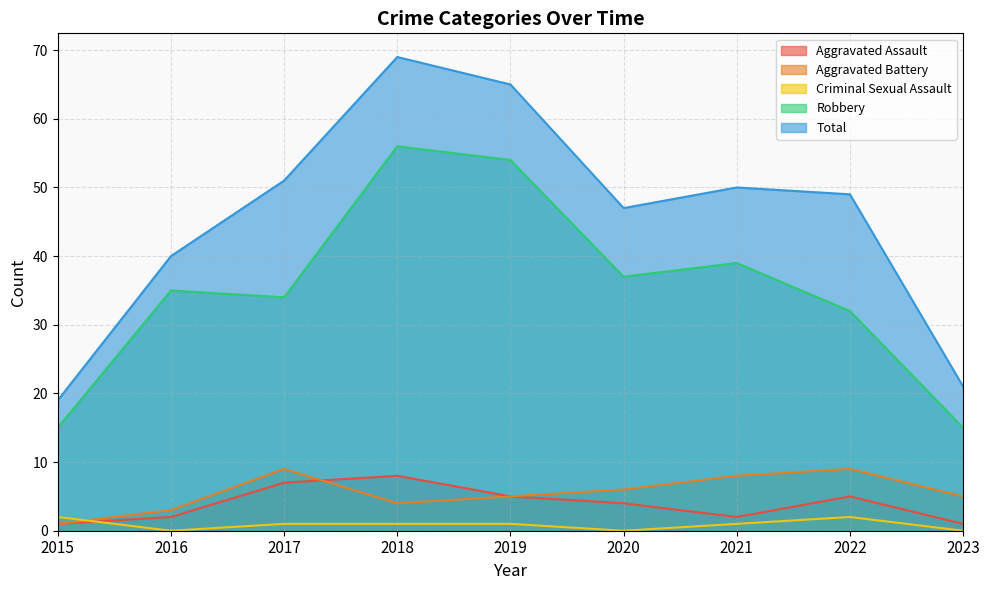

True or false: Aggravated Assault has more than 1 points higher than both neighbors.

True